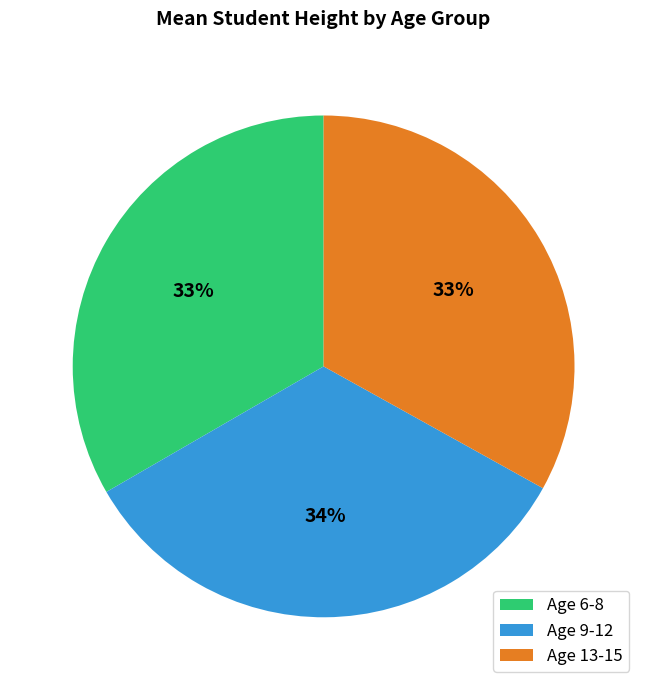

Approximately how many times larger is the value at Age 6-8 compared to Age 13-15?

1.0